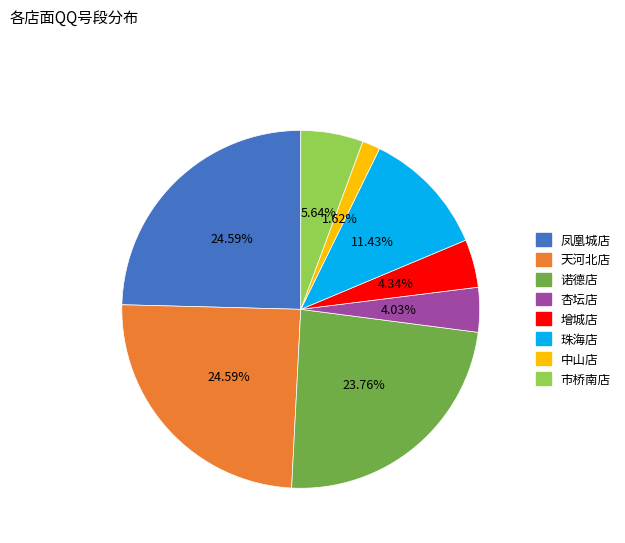

Is the sum of 凤凰城店 and 杏坛店 greater than half?

No